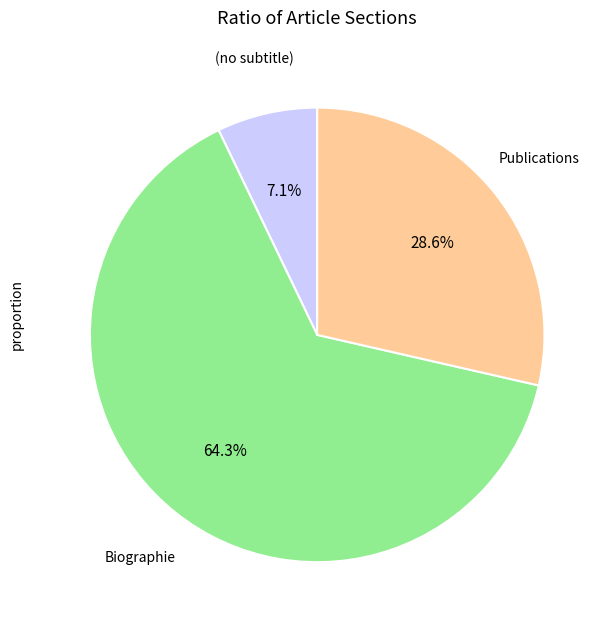

Is there a majority slice in this chart?

Yes